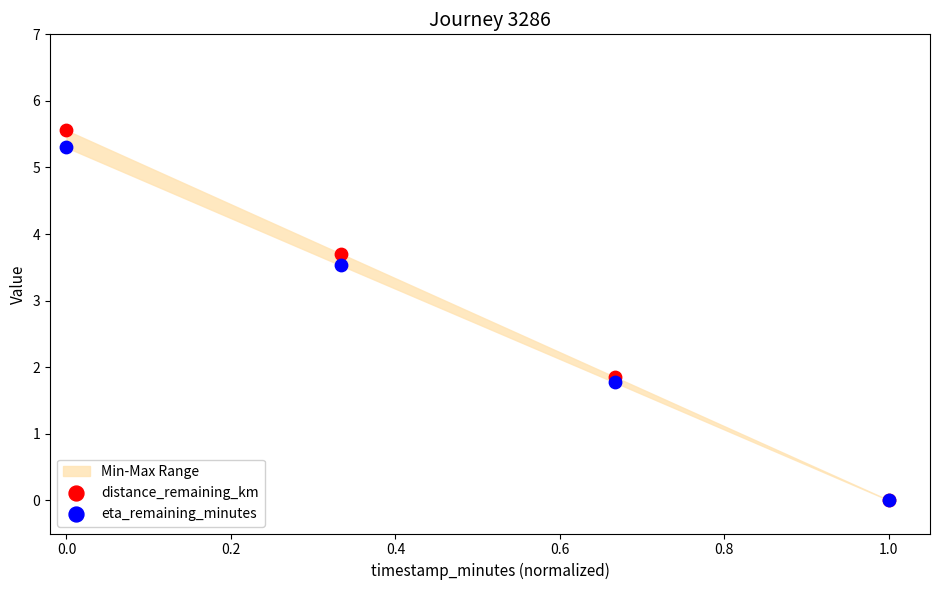

In the eta_remaining_minutes series, what Y value is closest to 2?

1.8